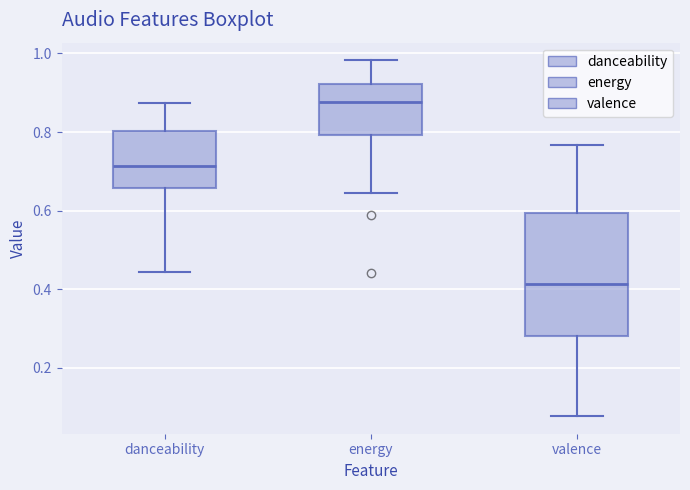

Reading left to right, read every box against the y-axis: the position of its median line, the range the box covers, and the ends of its whiskers. The values are not printed on the chart, so give them approximately, as read against the axis.

danceability: median 0.72, box 0.66 to 0.80, whiskers 0.44 to 0.88
energy: median 0.88, box 0.80 to 0.92, whiskers 0.64 to 0.98
valence: median 0.42, box 0.28 to 0.60, whiskers 0.08 to 0.76